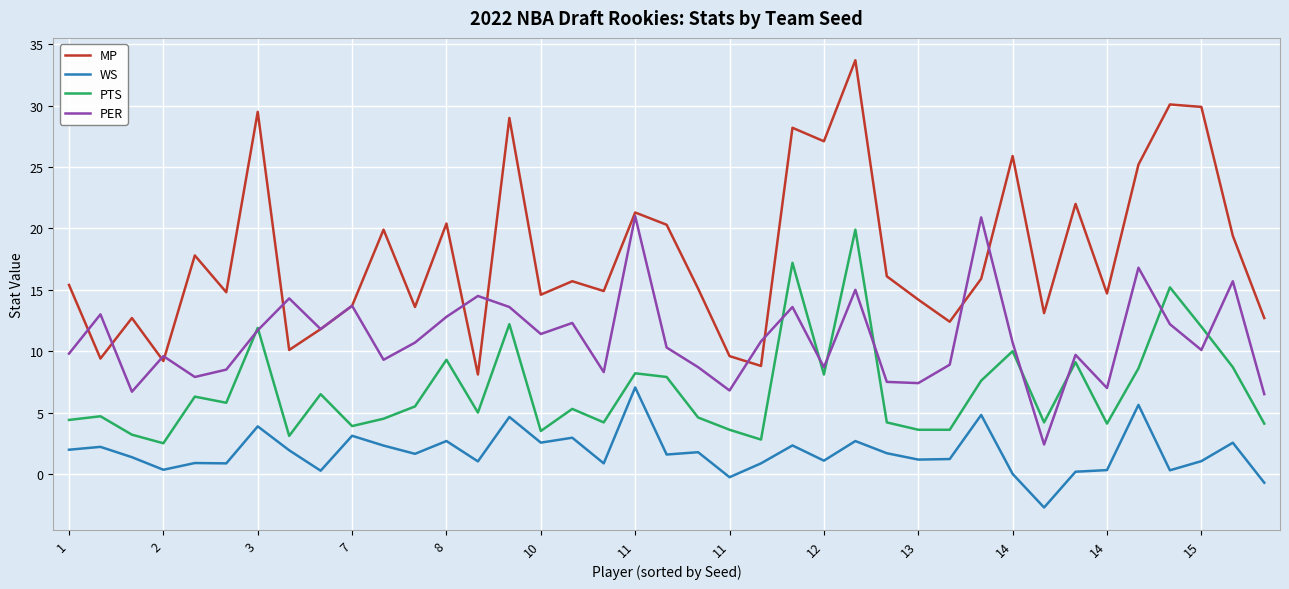

What is the maximum value for MP?

33.7